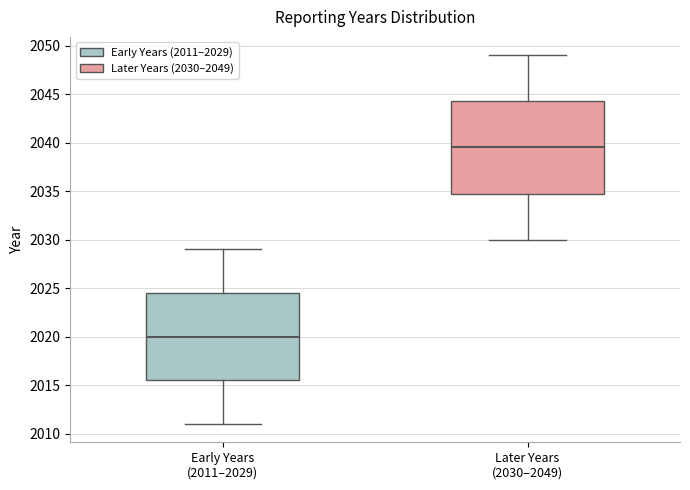

Comparing the boxes themselves (not the whiskers), which one is the tallest?

Later Years (2030–2049)